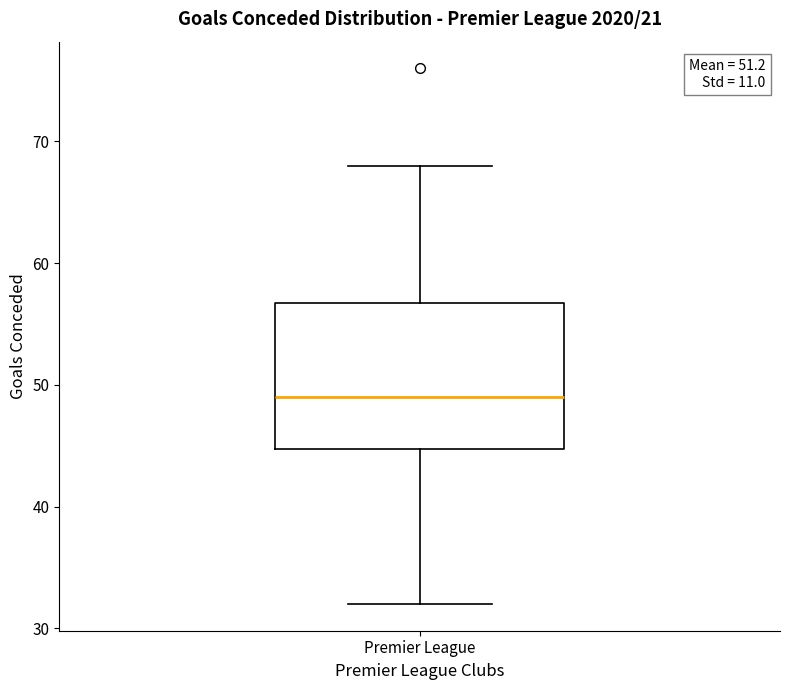

Where is the lower edge of the box for Premier League on the y-axis? The values are not printed on the chart, so give them approximately, as read against the axis.

45